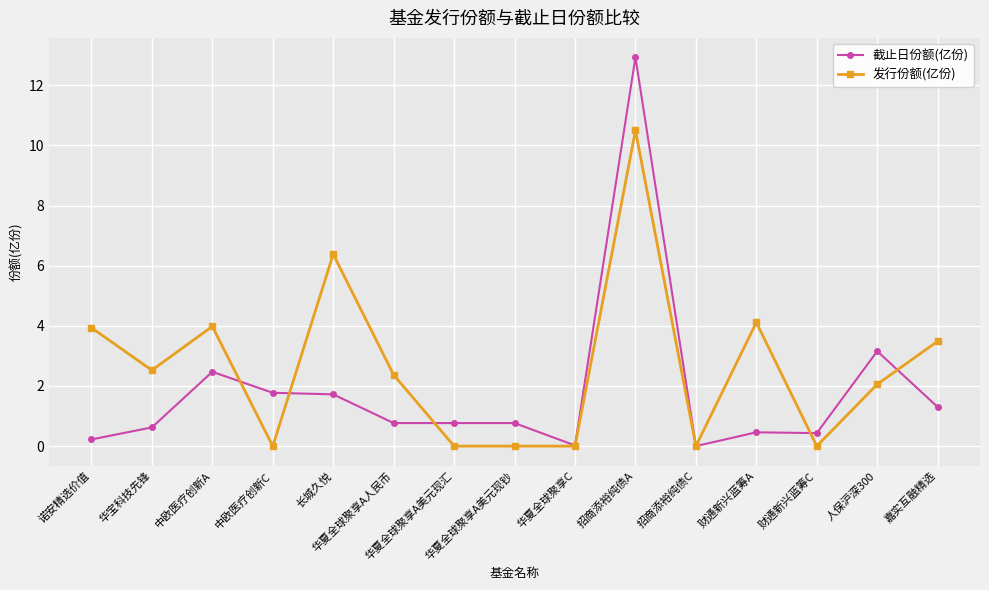

What position from the right is 财通新兴蓝筹A?

4